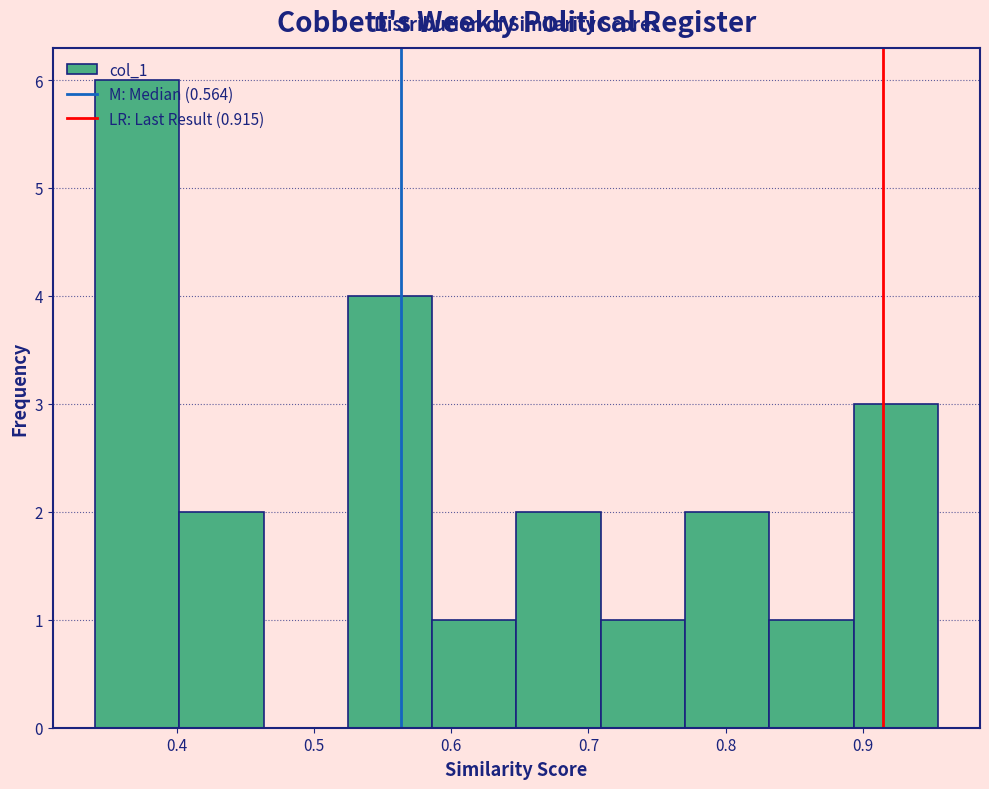

Which range on the x-axis has the tallest bar?

0.34 to 0.40